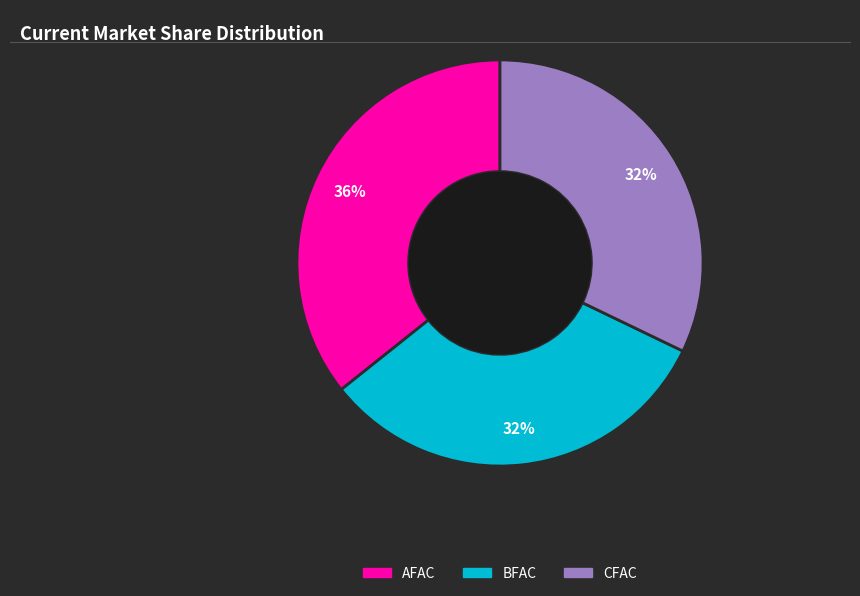

Count the number of slices in the pie.

3